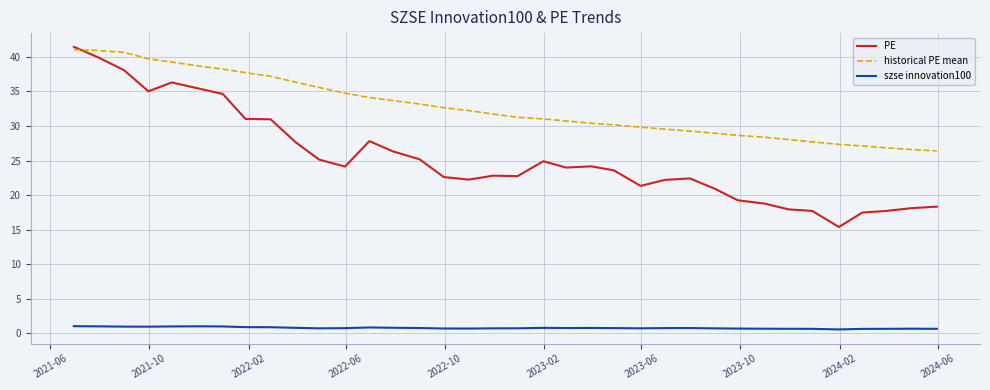

Which series has the widest spread of values?

PE